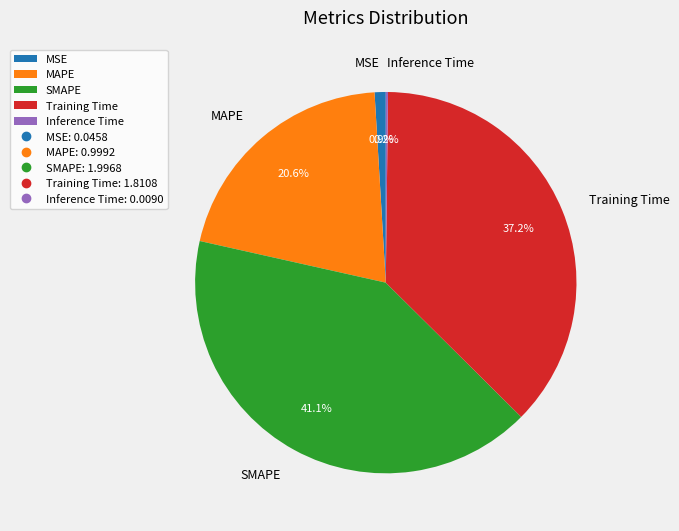

Which slice is the largest?

SMAPE